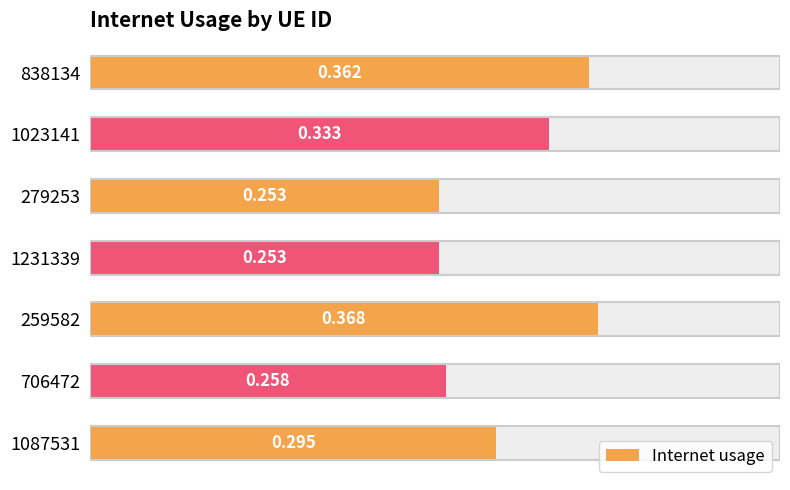

What is the difference between the maximum and minimum values?

0.1